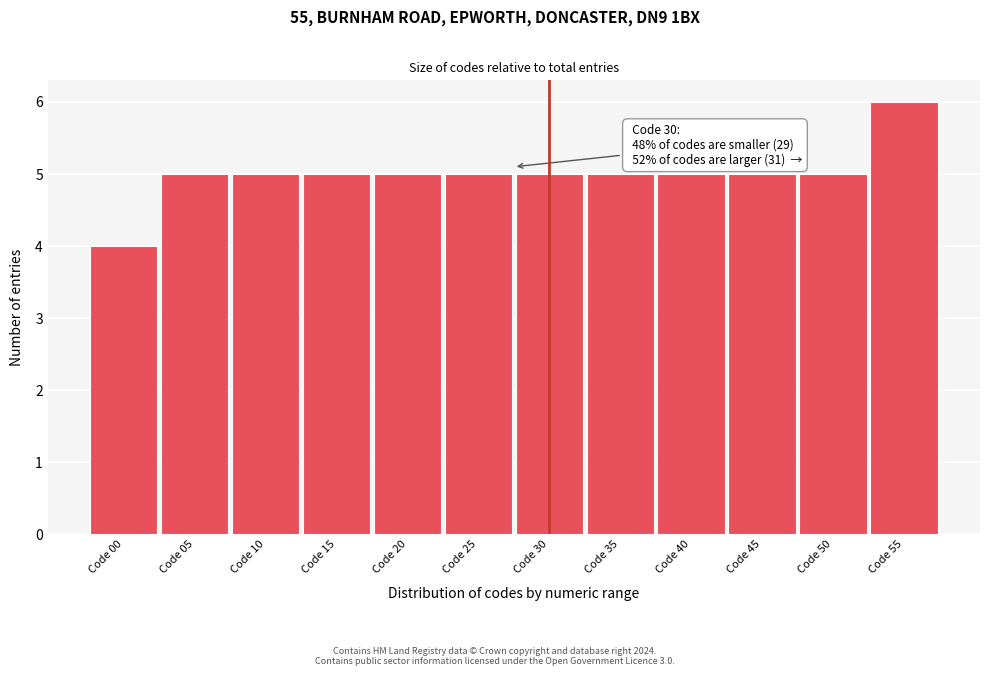

Reading right to left, list all the values displayed in this chart.

Code 55=6	Code 50=5	Code 45=5	Code 40=5	Code 35=5	Code 30=5	Code 25=5	Code 20=5	Code 15=5	Code 10=5	Code 05=5	Code 00=4